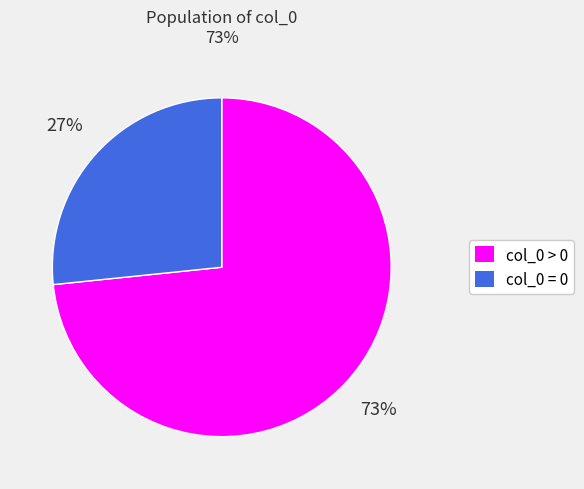

What is the majority slice?

col_0 > 0